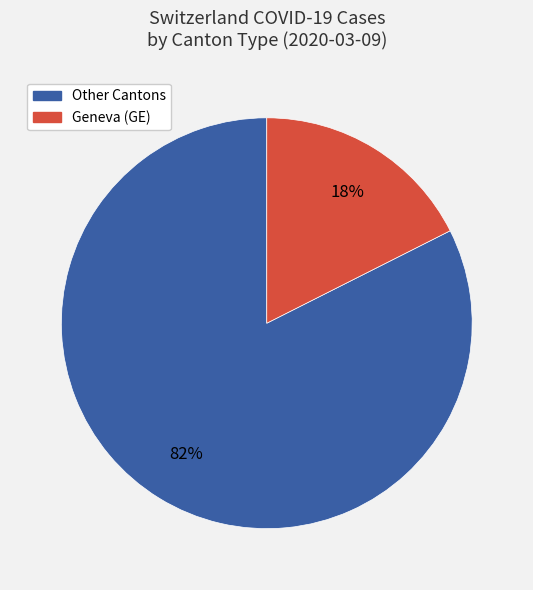

To the nearest percent, what is the average slice percentage?

50%